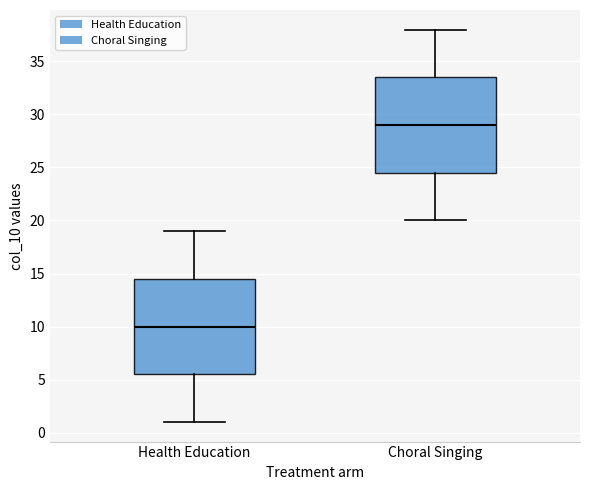

Where is the upper edge of the box for Health Education on the y-axis? The values are not printed on the chart, so give them approximately, as read against the axis.

14.5